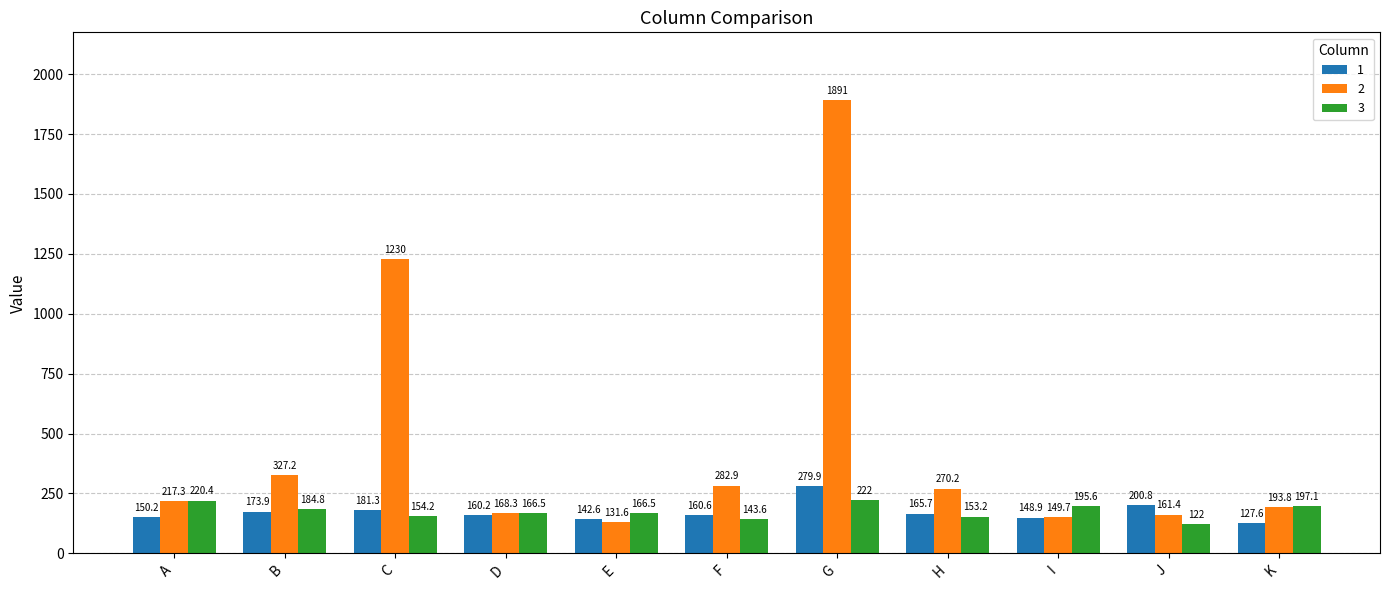

At which label does 3 first exceed 166?

A